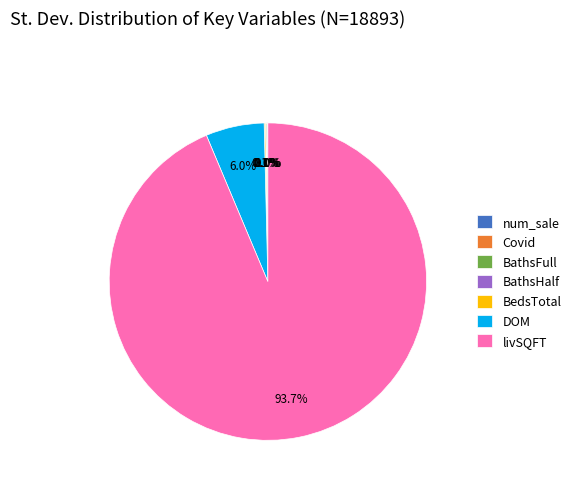

Which slice is the largest?

livSQFT